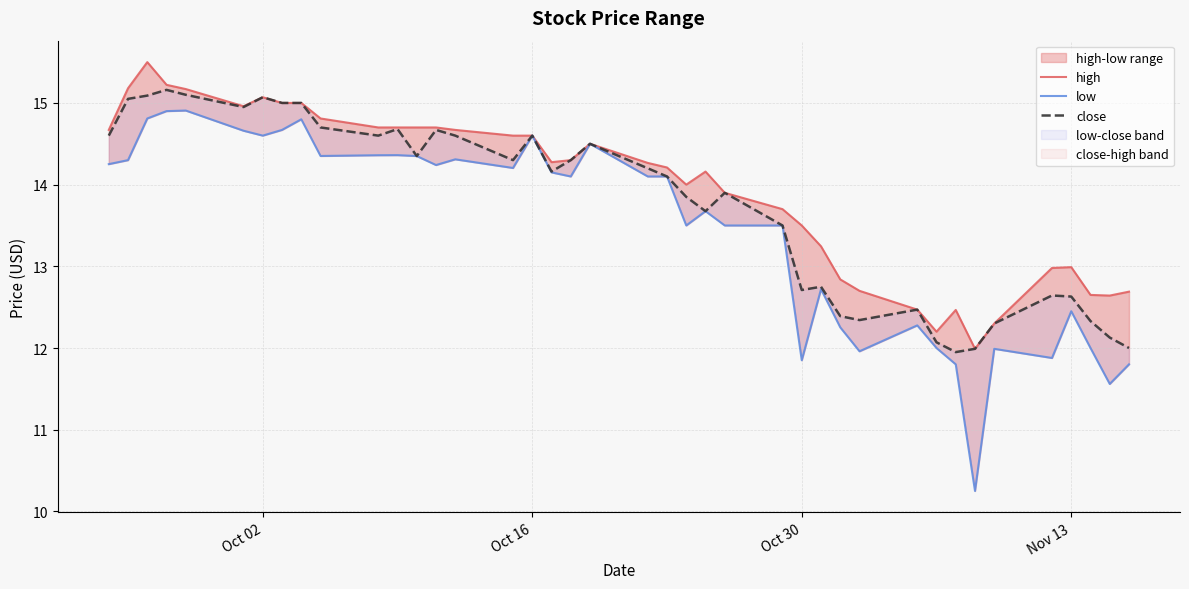

Which series has the widest spread of values?

low